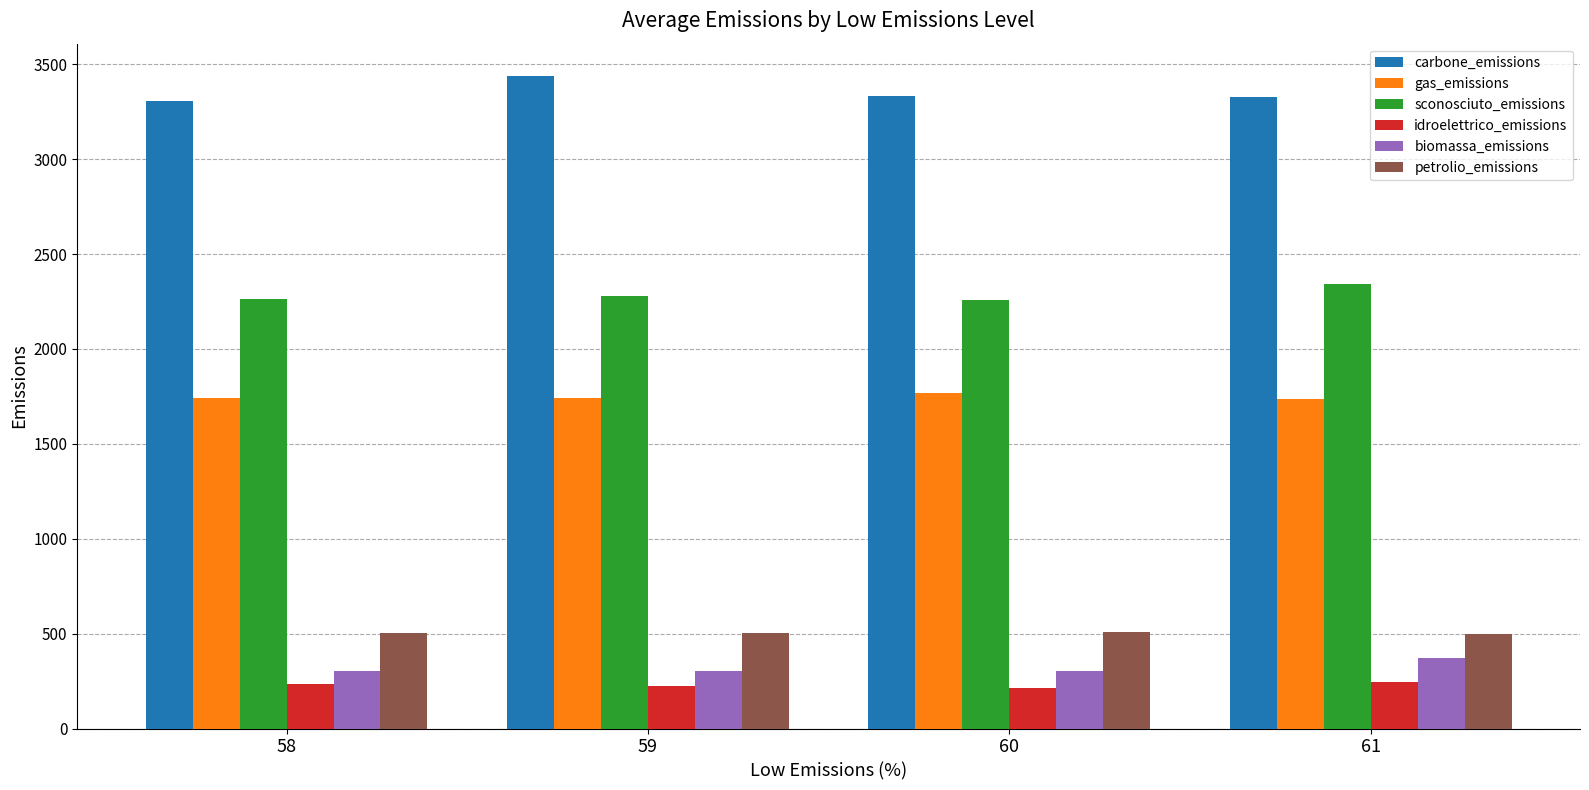

How many values in the sconosciuto_emissions series are below 2281?

2